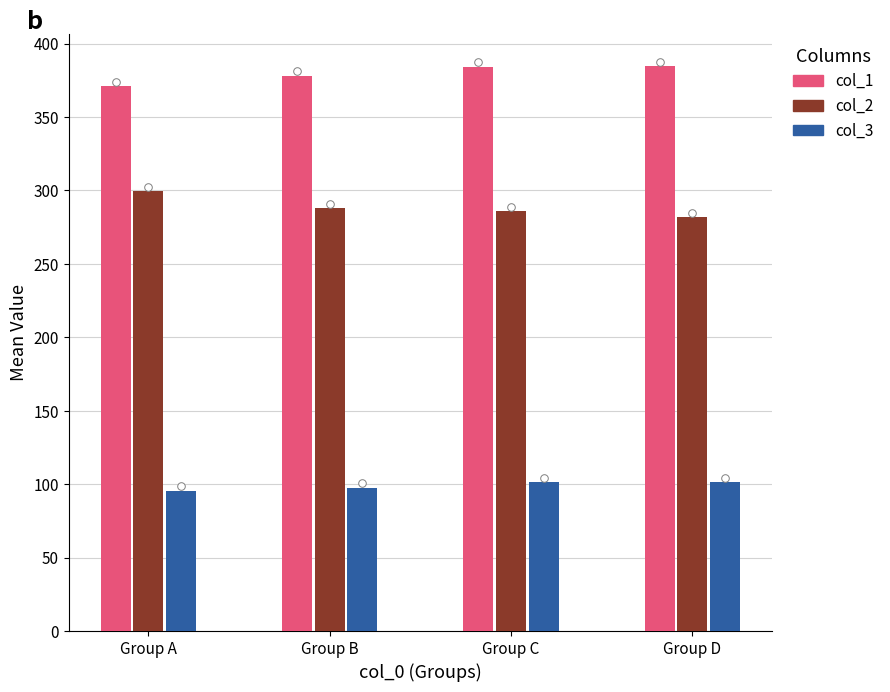

Which series has the widest spread of Y values?

col_2